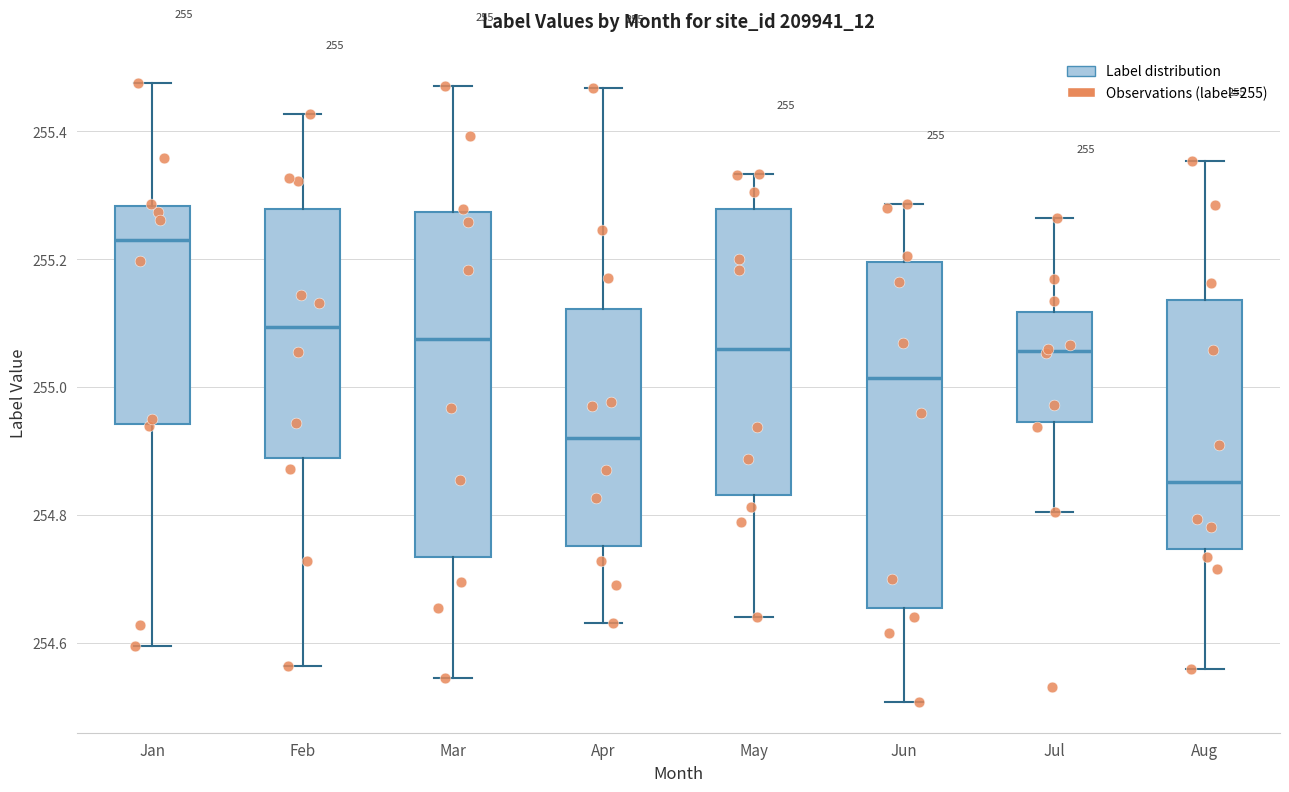

Which box's median line is the lowest?

Aug